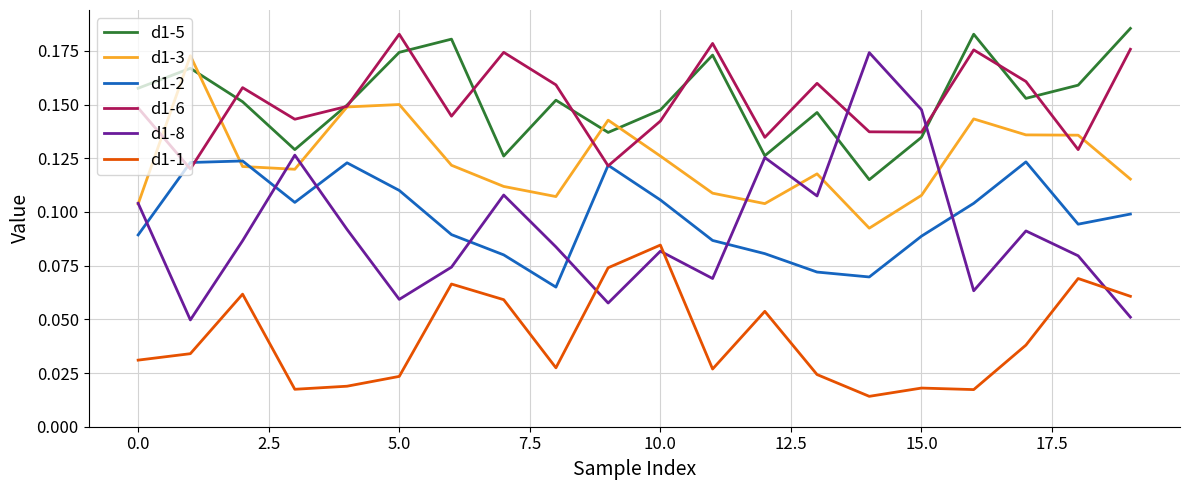

Which series has the largest range (max minus min)?

d1-8